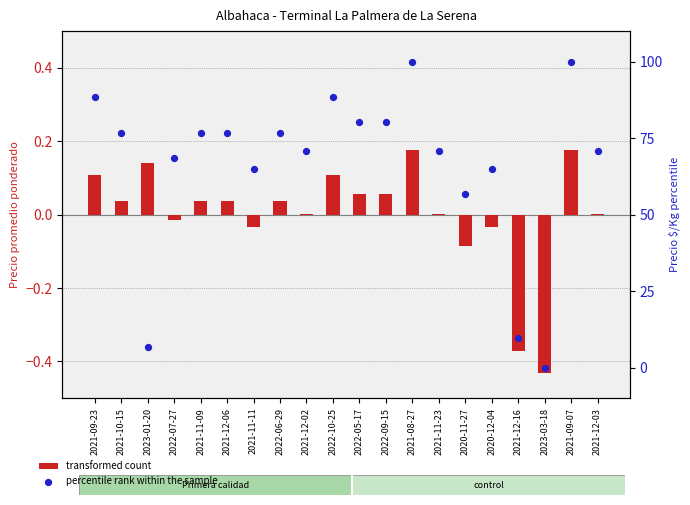

What is the total value across all series at 2023-03-18?

-0.4